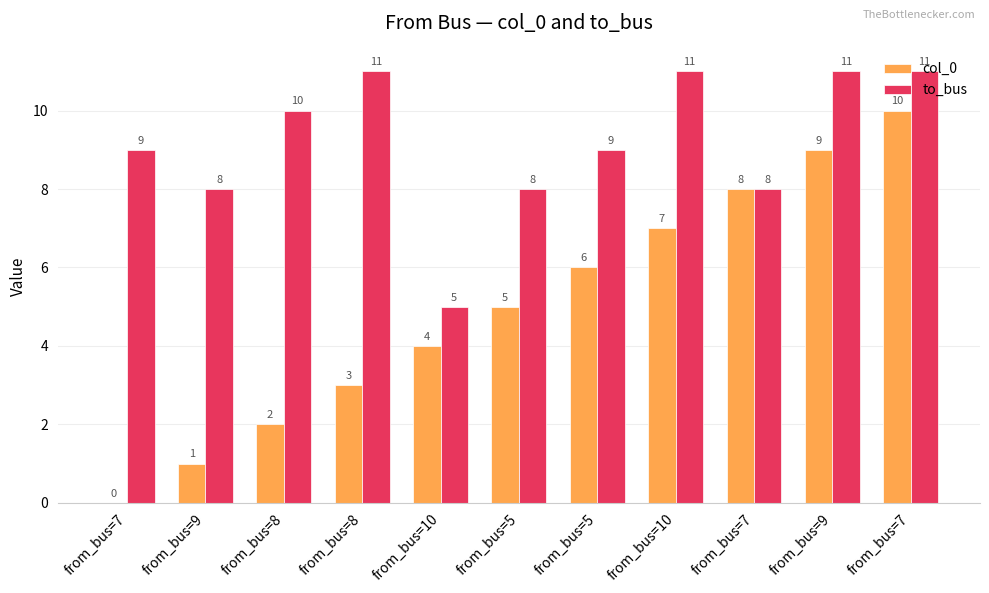

What are all the series names shown in the legend?

col_0, to_bus